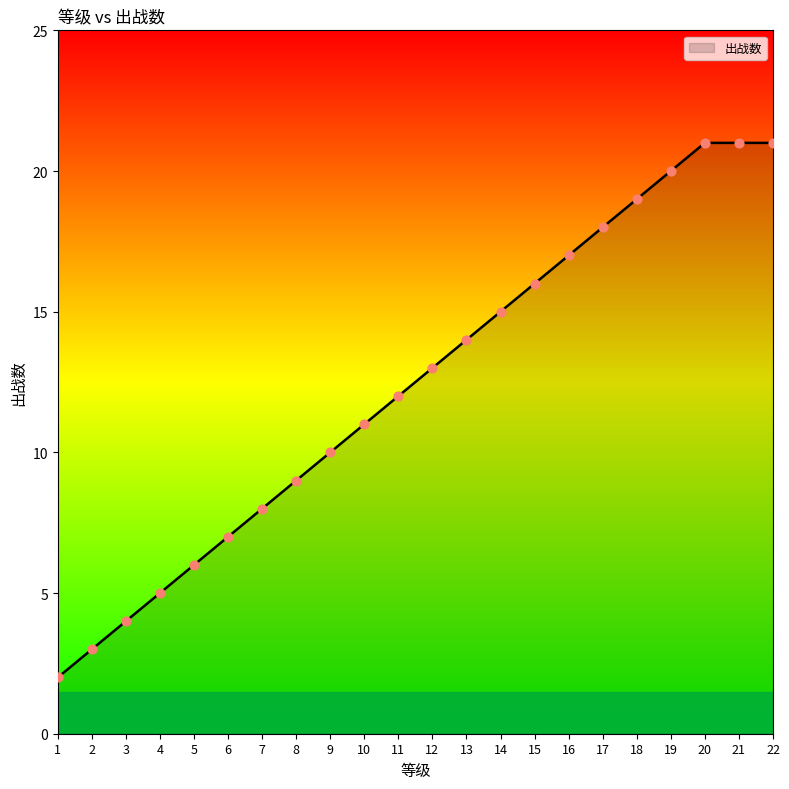

Between 10 and 11, which is larger?

11